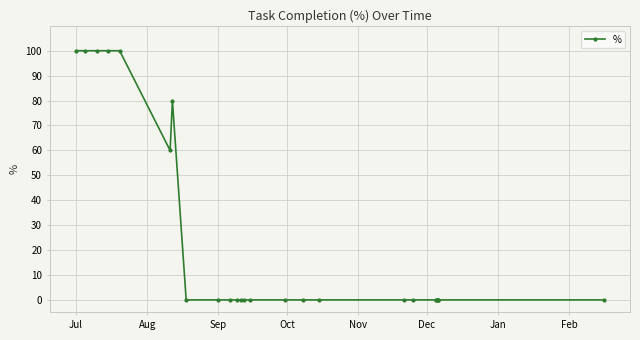

Reading right to left, transcribe all the data shown in this chart.

0	0	0	0	0	0	0	0	0	0	0	0	0	0	0	0	0	0	80	60	100	100	100	100	100